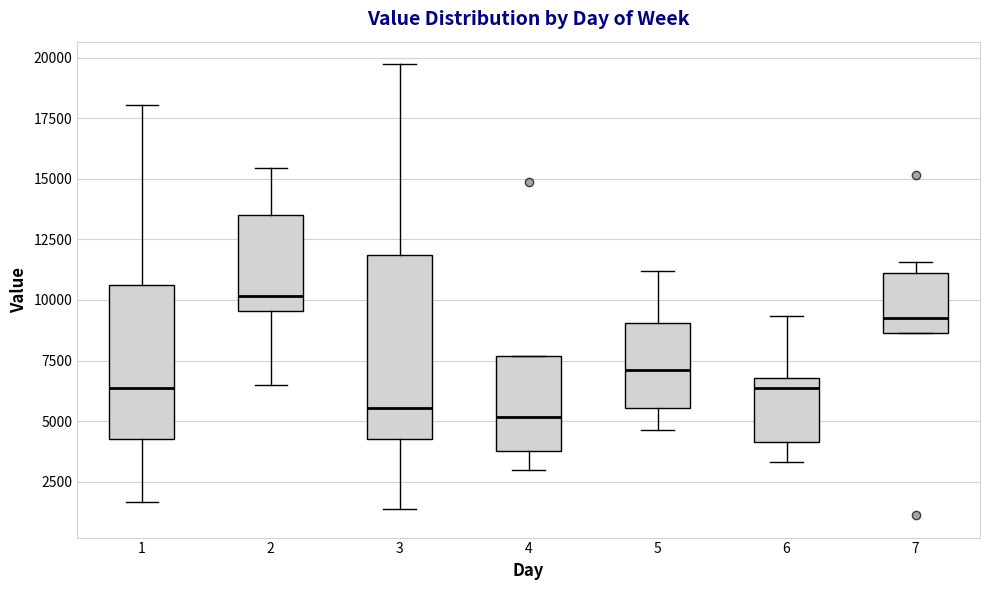

Comparing the boxes themselves (not the whiskers), which one is the tallest?

3